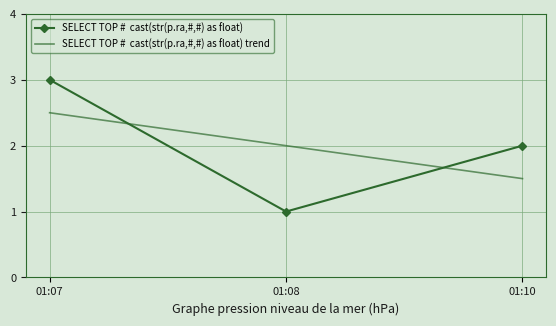

What is the value of the 3rd point from the left?

2